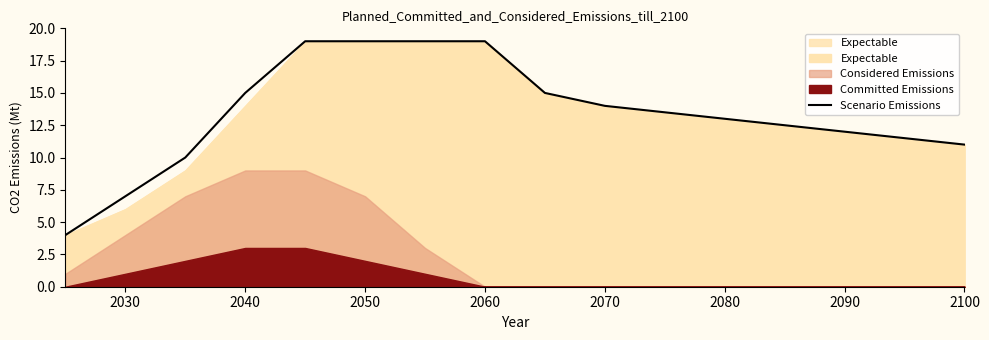

Reading left to right, extract all data points from this chart.

4	7	10	15	19	19	19	19	15	14	13	12	11